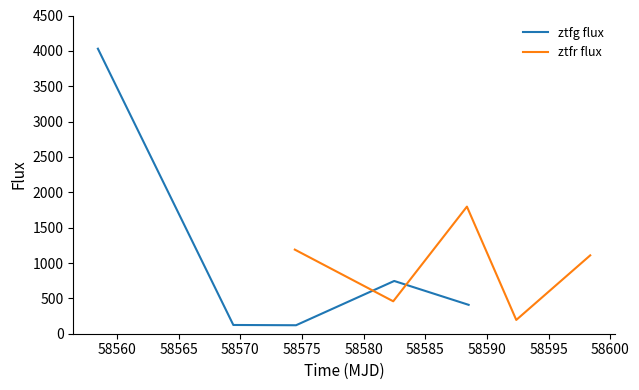

What is the minimum value for ztfg flux?

119.9